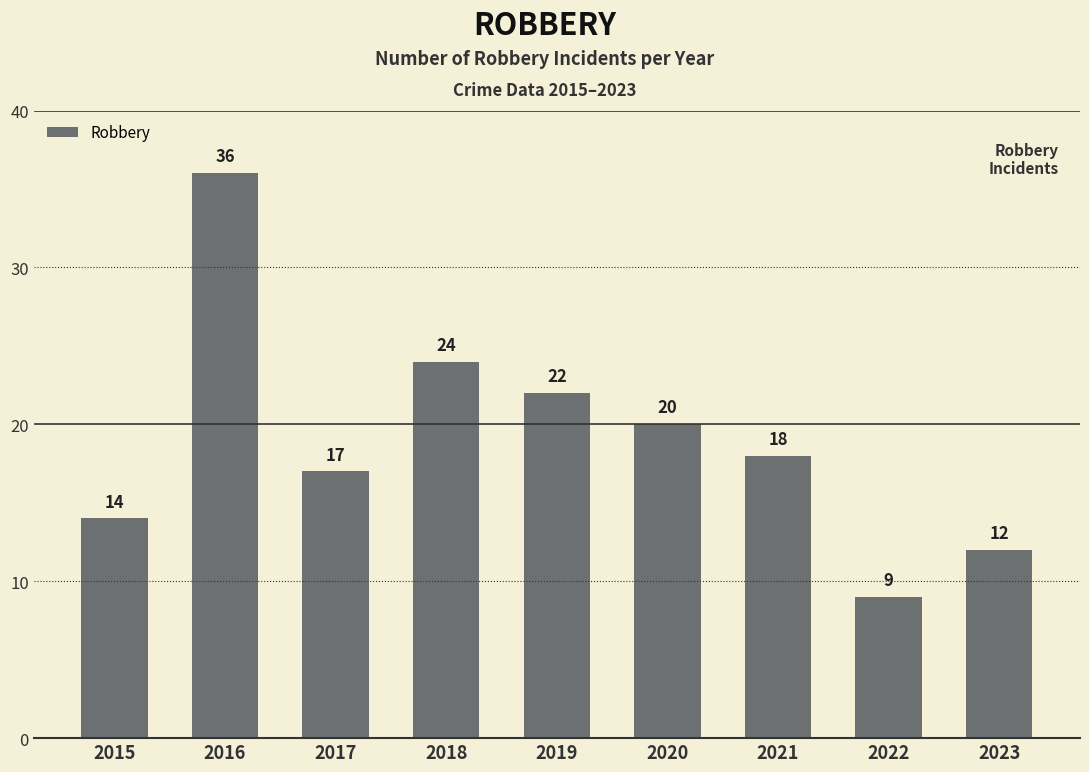

True or false: the data shows 47 at 2016.

False